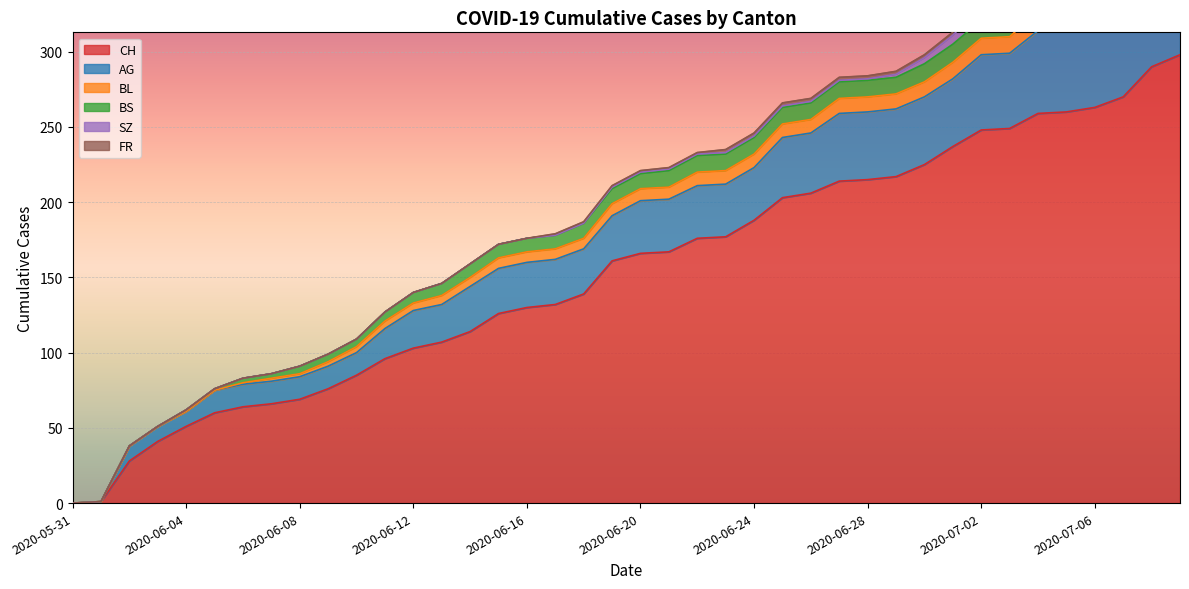

Is the value of SZ at 2020-07-08 greater than the value of BL at 2020-06-15?

Yes